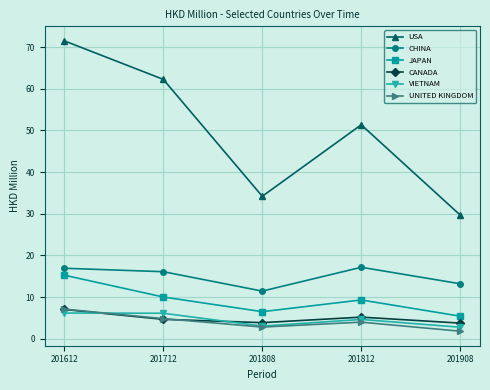

Which label corresponds to the largest value in the chart?

201612